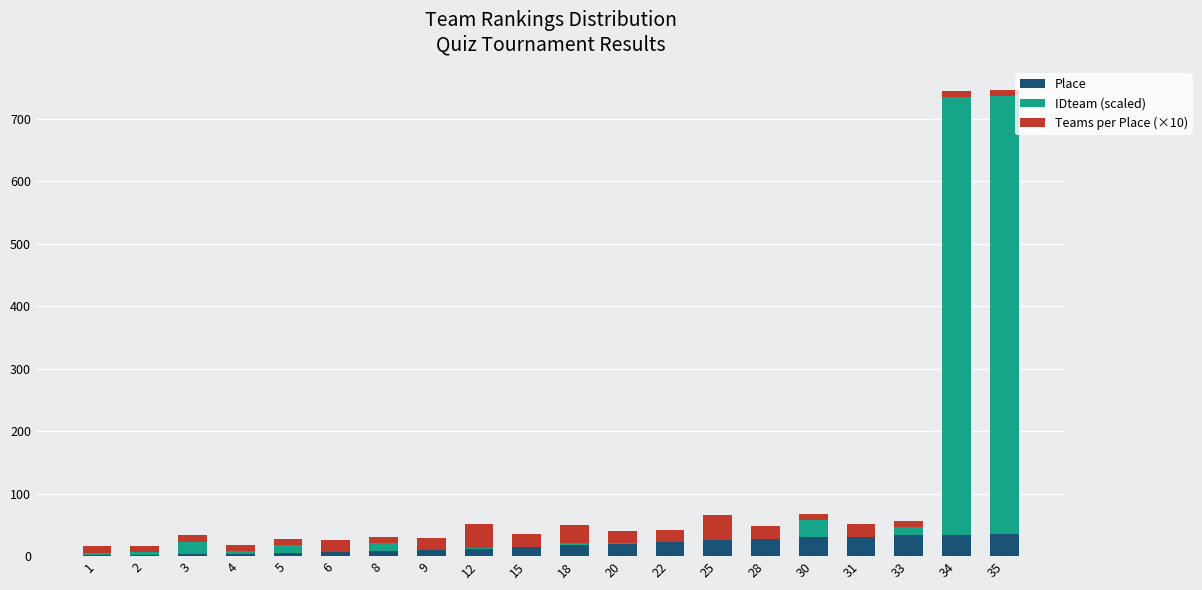

What is the maximum value for Place?

35.0